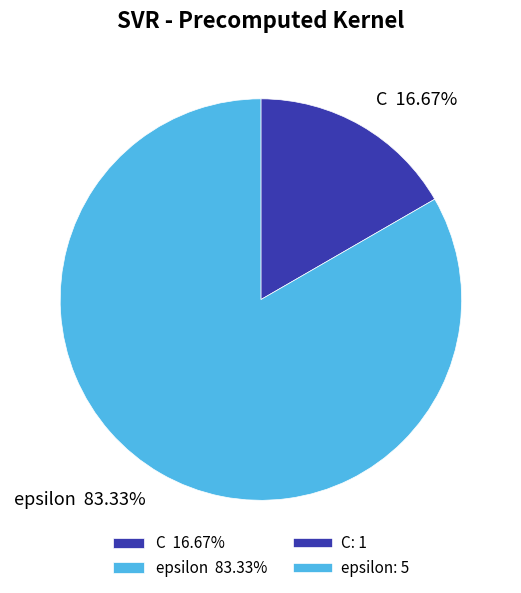

How many segments does this pie chart have?

2